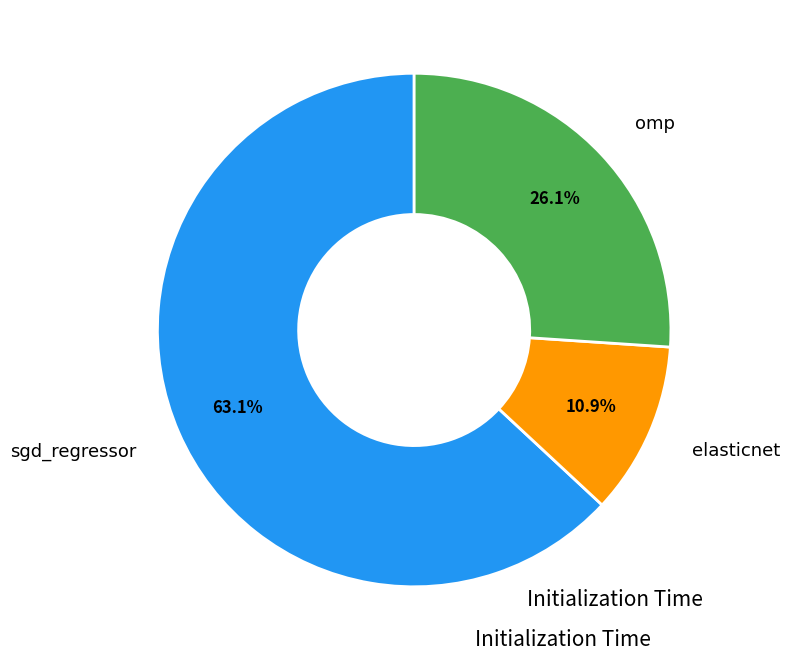

To the nearest percent, what is the average slice percentage?

33%